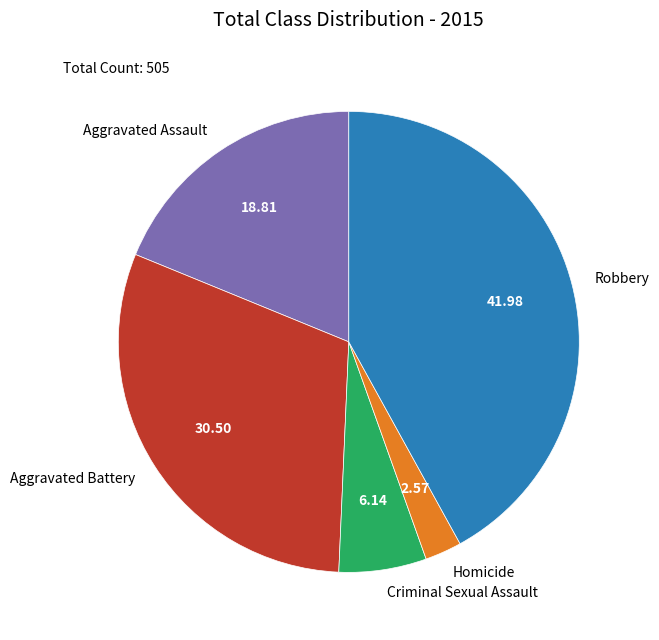

How many slices are in this pie chart?

5